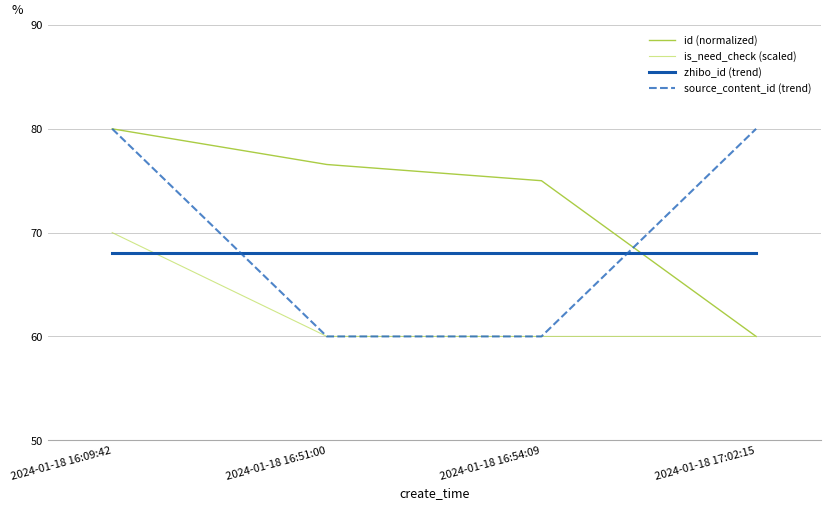

Does the chart have visible grid lines?

Yes